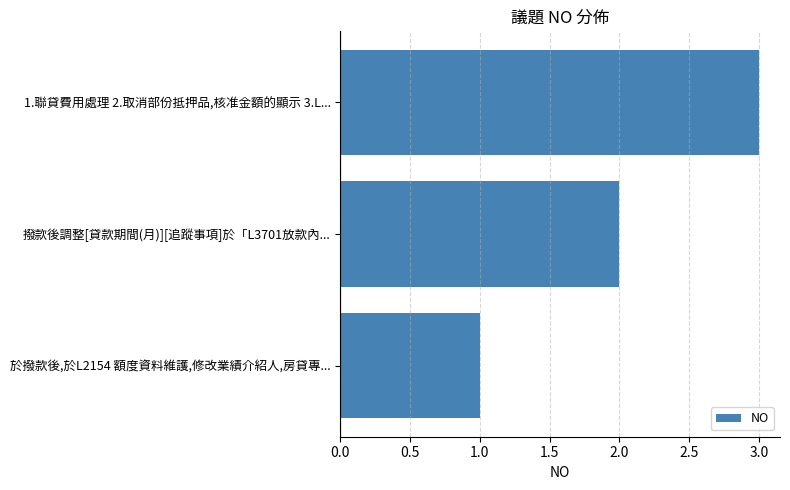

Where is the data nearest to the value 2?

撥款後調整[貸款期間(月)][追蹤事項]於「L3701放款內...